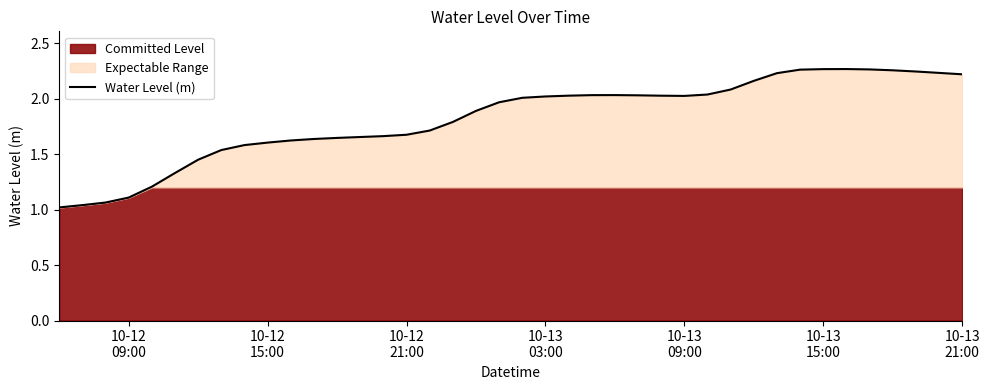

What is the difference between the maximum and second lowest values?

1.2